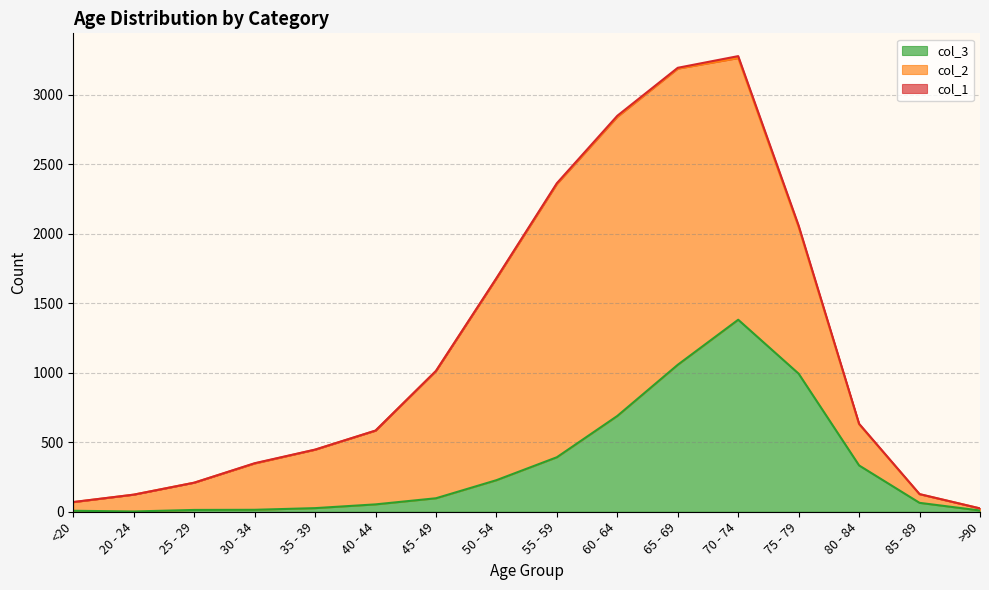

What is the label of the 2nd point from the right?

85 - 89